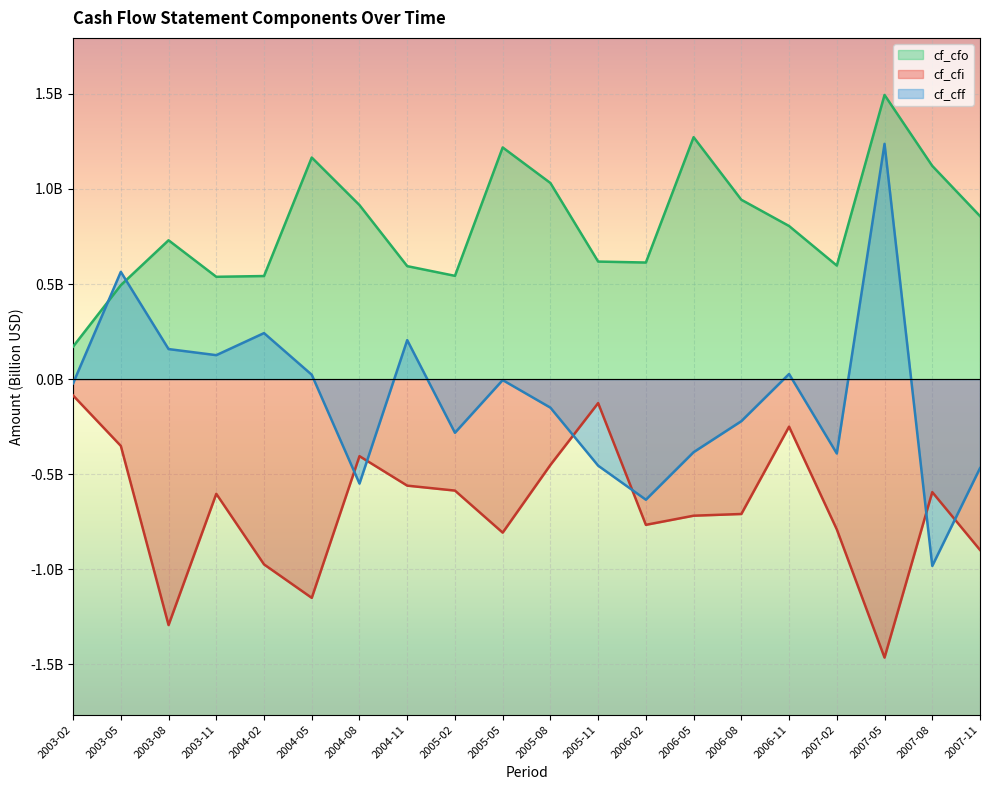

Reading left to right, what are all the values shown in this chart?

cf_cfo: 2003-02=0.2	2003-05=0.5	2003-08=0.7	2003-11=0.5	2004-02=0.5	2004-05=1.2	2004-08=0.9	2004-11=0.6	2005-02=0.5	2005-05=1.2	2005-08=1.0	2005-11=0.6	2006-02=0.6	2006-05=1.3	2006-08=0.9	2006-11=0.8	2007-02=0.6	2007-05=1.5	2007-08=1.1	2007-11=0.9
cf_cfi: 2003-02=-0.1	2003-05=-0.4	2003-08=-1.3	2003-11=-0.6	2004-02=-1.0	2004-05=-1.1	2004-08=-0.4	2004-11=-0.6	2005-02=-0.6	2005-05=-0.8	2005-08=-0.5	2005-11=-0.1	2006-02=-0.8	2006-05=-0.7	2006-08=-0.7	2006-11=-0.2	2007-02=-0.8	2007-05=-1.5	2007-08=-0.6	2007-11=-0.9
cf_cff: 2003-02=-0.0	2003-05=0.6	2003-08=0.2	2003-11=0.1	2004-02=0.2	2004-05=0.0	2004-08=-0.5	2004-11=0.2	2005-02=-0.3	2005-05=-0.0	2005-08=-0.1	2005-11=-0.5	2006-02=-0.6	2006-05=-0.4	2006-08=-0.2	2006-11=0.0	2007-02=-0.4	2007-05=1.2	2007-08=-1.0	2007-11=-0.5